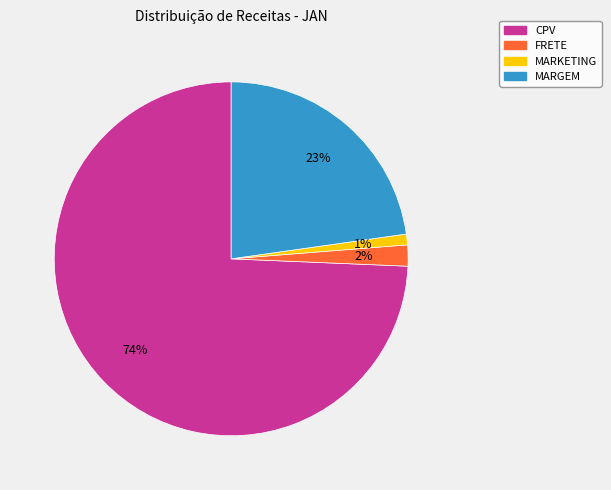

Combined, do MARKETING and CPV account for over 50%?

Yes